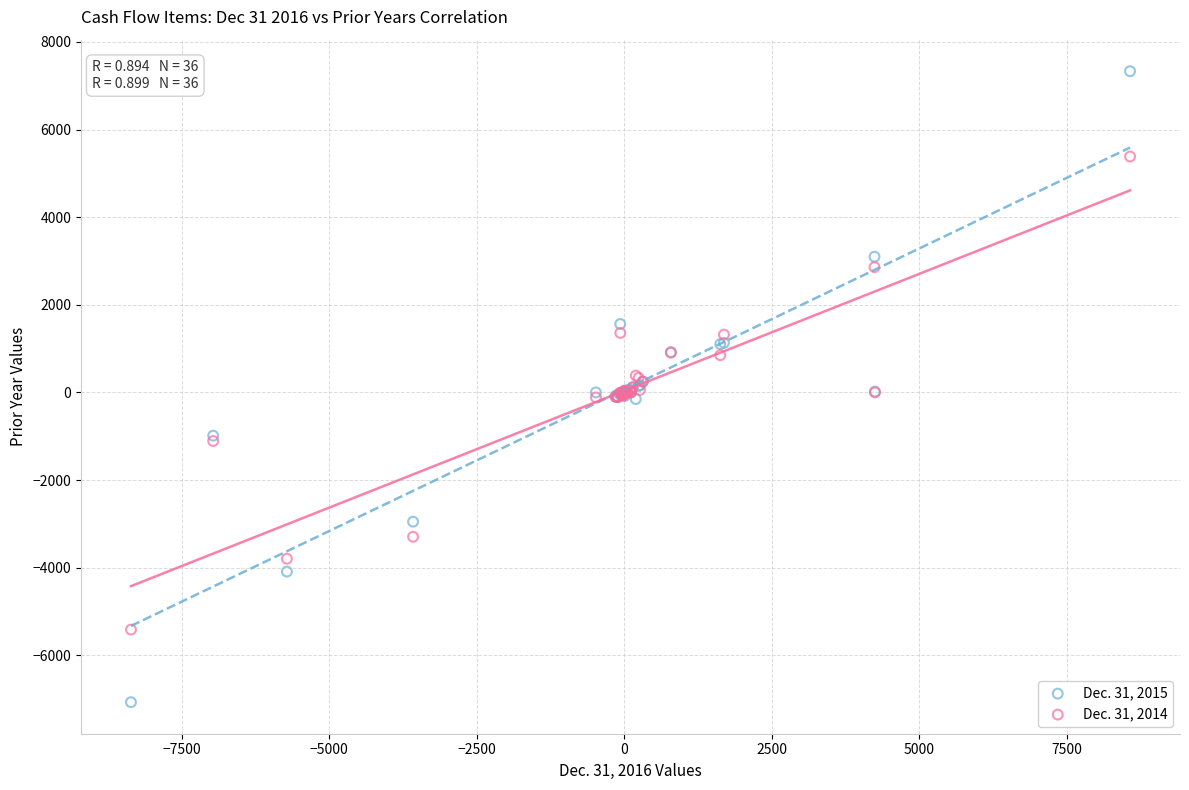

Which series reaches the minimum Y coordinate?

Dec. 31, 2015